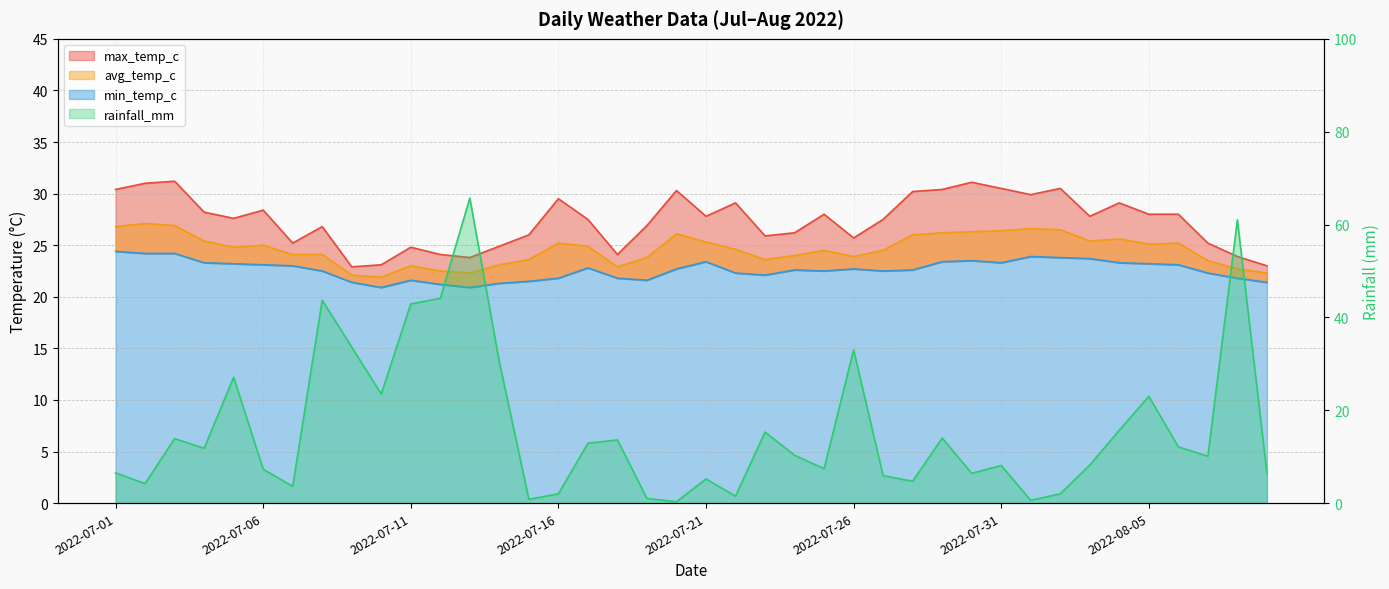

How many values in the min_temp_c series exceed 22?

28